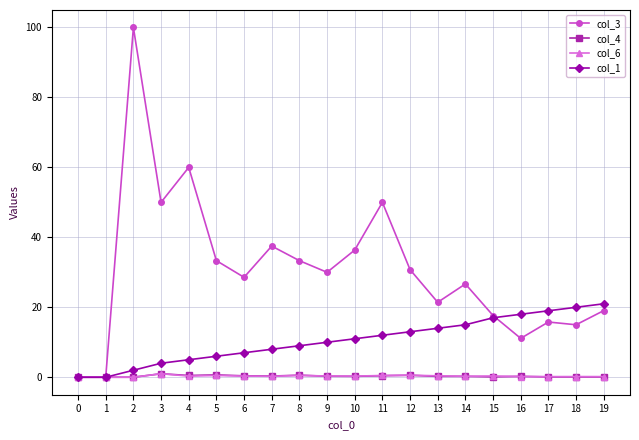

What is the difference between the maximum and minimum values in the col_6 series?

1.0